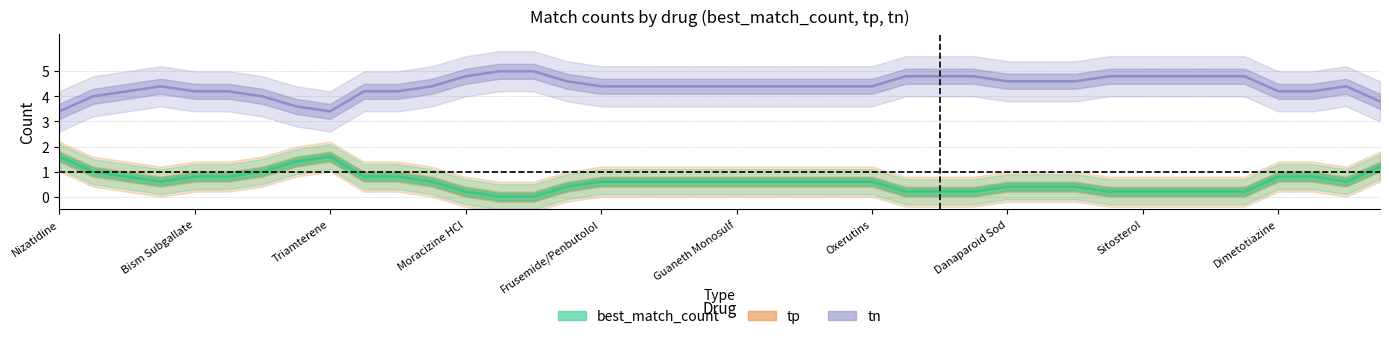

What is the difference between the tp values at Xamoterol Fumar and Danaparoid Sod?

1